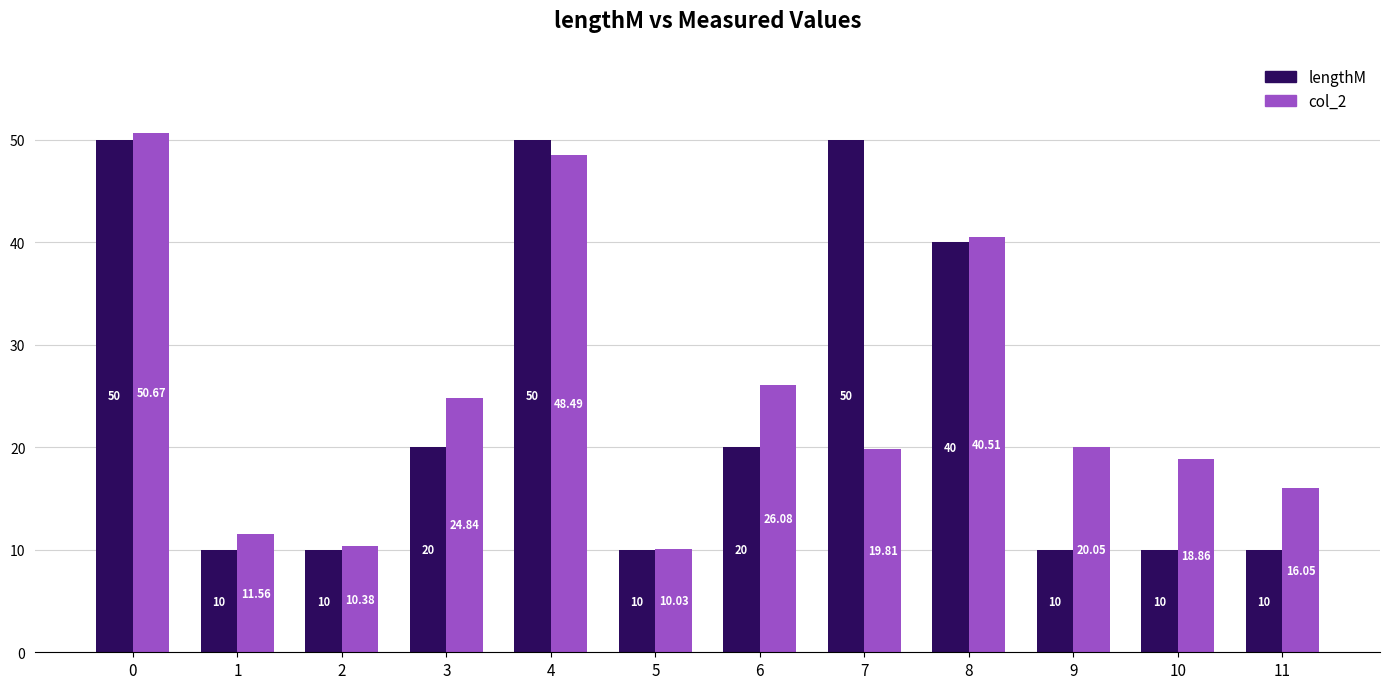

At how many categories does at least one series exceed 39?

4